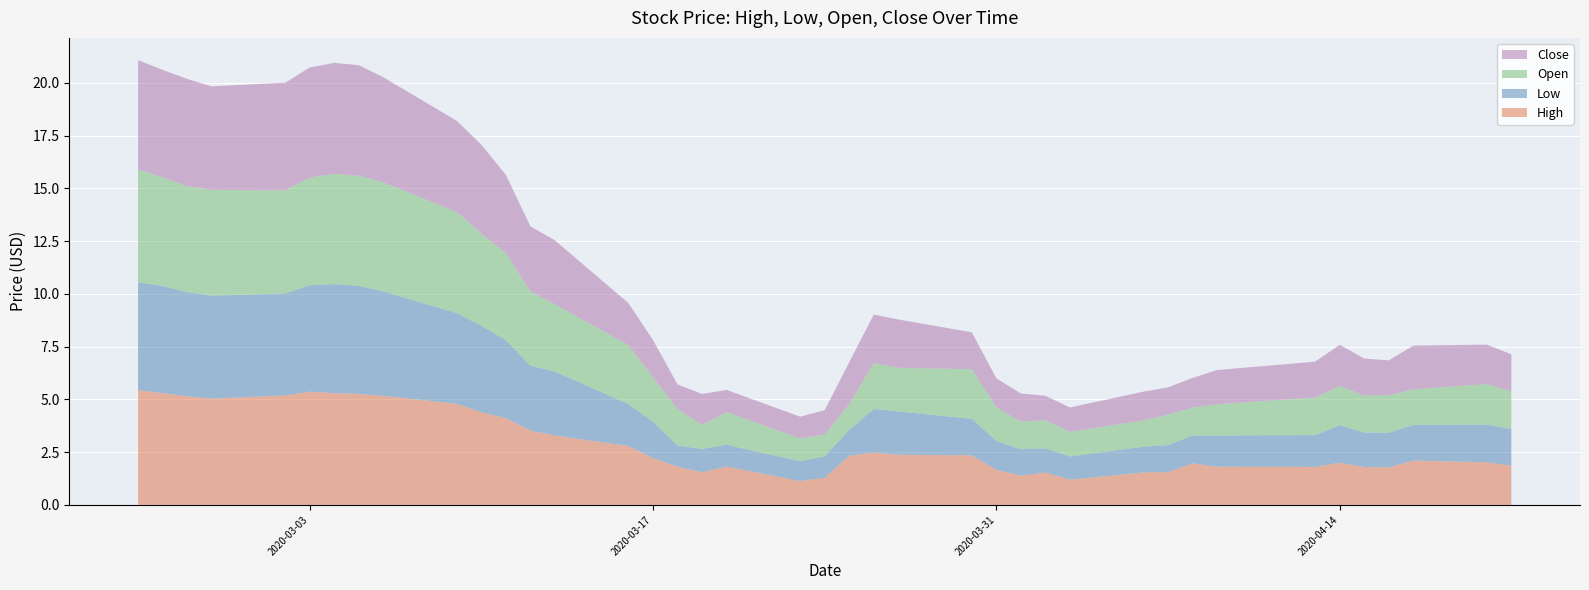

Reading right to left, what are all the values shown in this chart?

High: 1.9	2.0	2.1	1.8	1.8	2.0	1.8	1.8	2.0	1.6	1.5	1.2	1.5	1.4	1.7	2.4	2.4	2.5	2.3	1.3	1.1	1.8	1.6	1.8	2.2	2.8	3.3	3.5	4.1	4.4	4.8	5.2	5.3	5.3	5.4	5.2	5.0	5.2	5.3	5.4
Low: 1.7	1.8	1.7	1.6	1.6	1.8	1.5	1.5	1.3	1.3	1.2	1.1	1.1	1.2	1.4	1.7	2.0	2.1	1.2	1.0	0.9	1.0	1.1	1.0	1.7	2.0	3.0	3.1	3.7	4.1	4.3	5.0	5.1	5.2	5.0	4.8	4.9	4.9	5.1	5.1
Open: 1.8	1.9	1.7	1.8	1.8	1.9	1.8	1.5	1.3	1.4	1.2	1.2	1.3	1.3	1.6	2.4	2.1	2.2	1.2	1.0	1.1	1.6	1.1	1.7	2.1	2.8	3.2	3.5	4.1	4.4	4.8	5.2	5.2	5.2	5.1	4.9	5.0	5.0	5.1	5.3
Close: 1.8	1.9	2.1	1.6	1.8	1.9	1.7	1.6	1.4	1.3	1.4	1.2	1.2	1.3	1.4	1.8	2.3	2.3	2.0	1.2	1.0	1.1	1.5	1.2	1.8	2.0	3.0	3.1	3.7	4.2	4.3	5.0	5.2	5.3	5.2	5.1	4.9	5.1	5.1	5.2